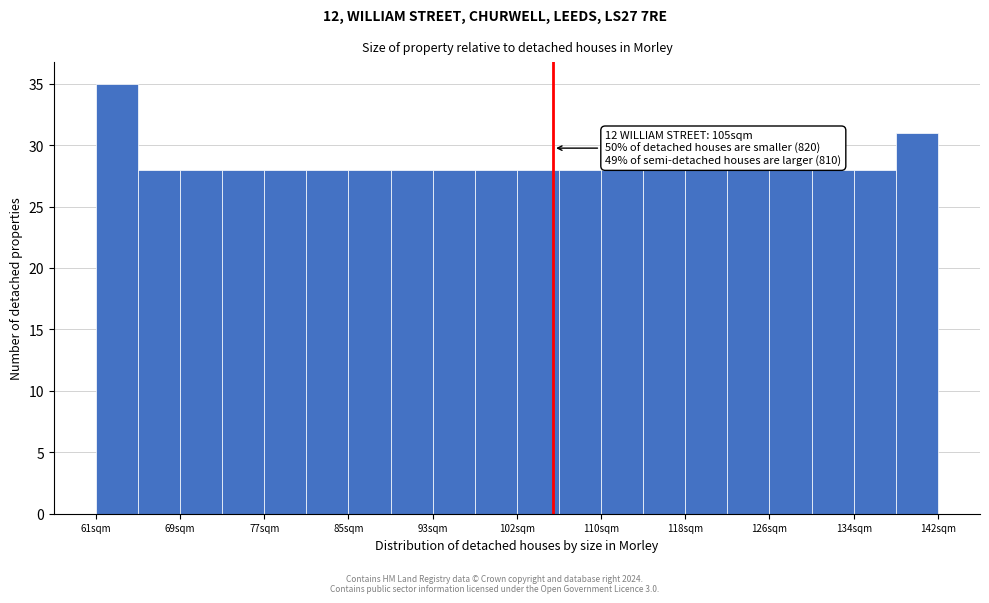

Over which range of the x-axis is the bar tallest?

61 to 65